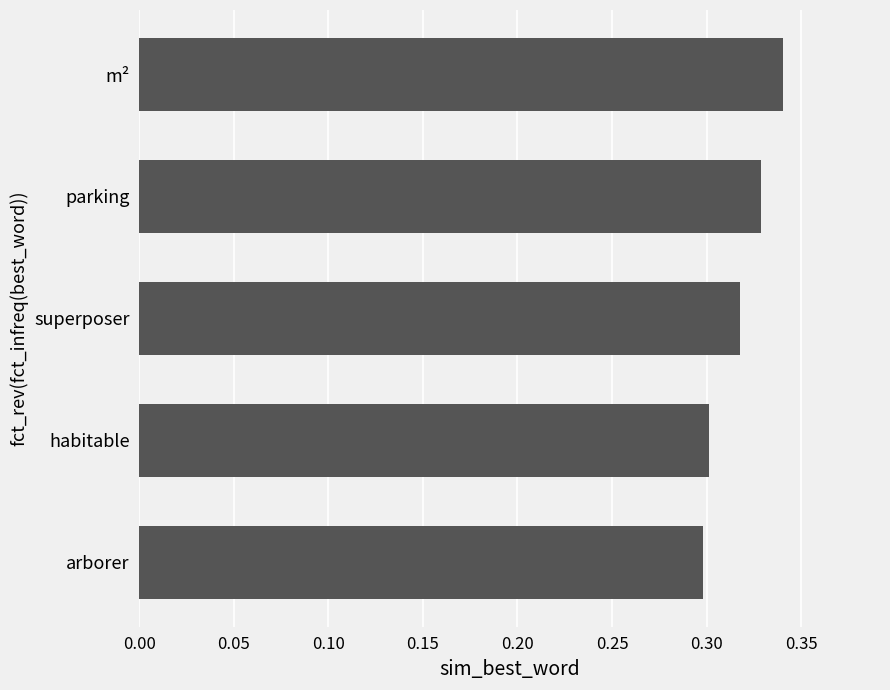

What is the sum of all values?

1.6